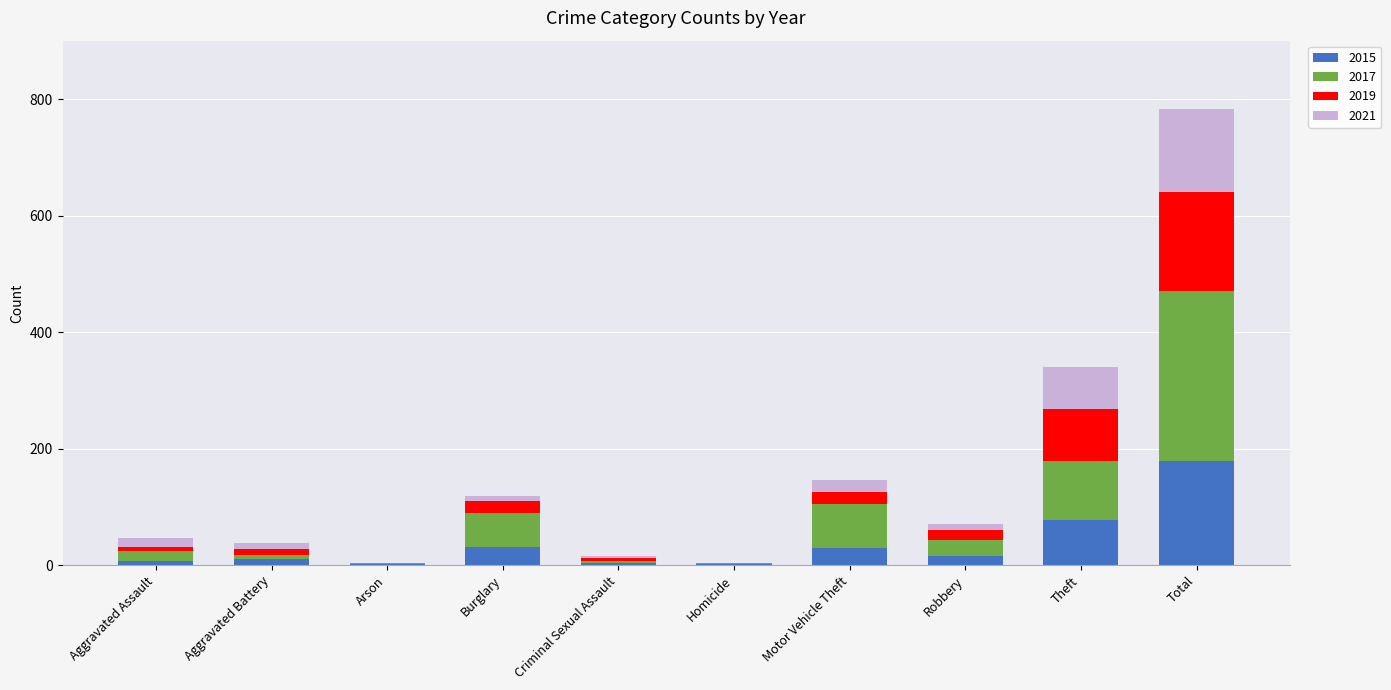

Which category has the highest value in the 2015 series?

Total